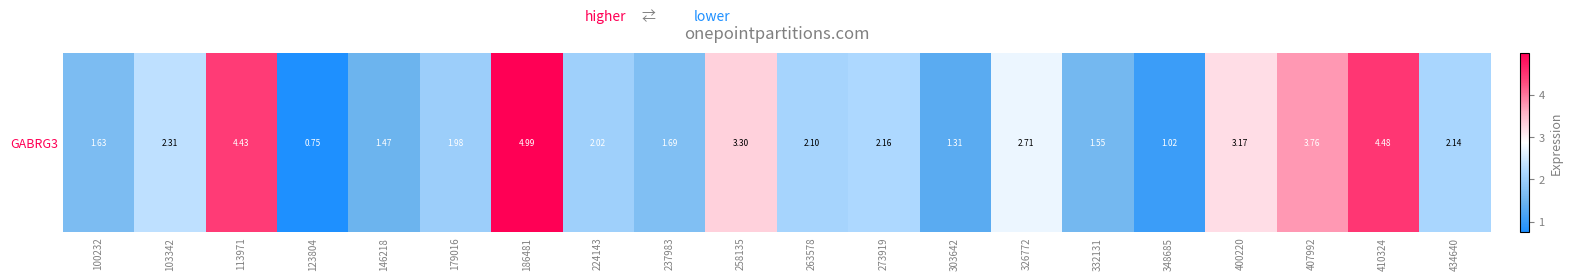

At which label is the value closest to 2?

179016